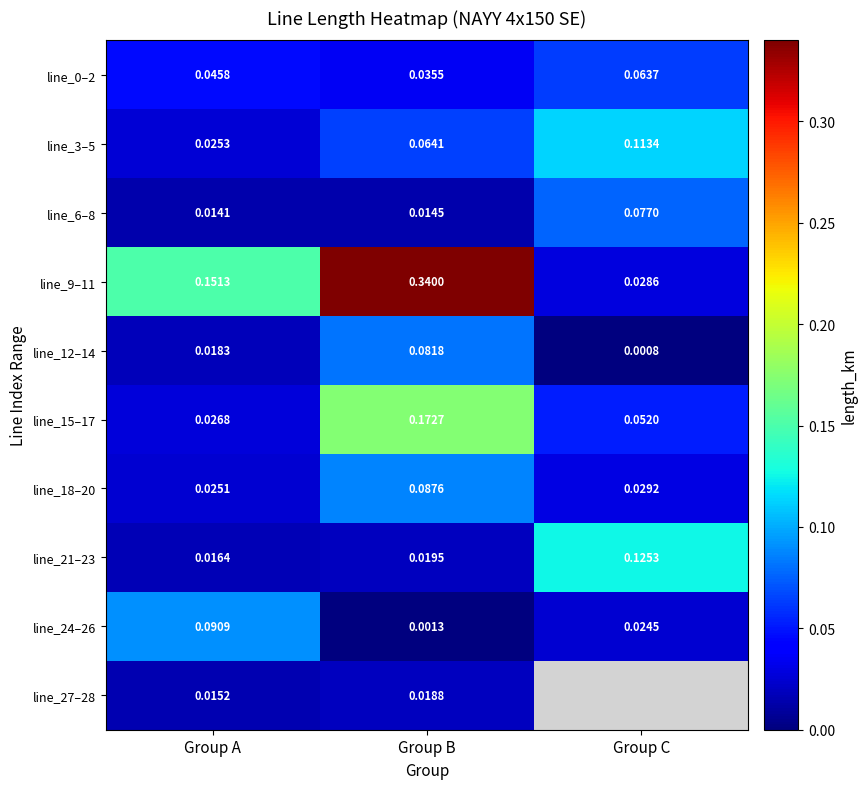

At which label does line_15–17 reach its minimum?

Group A